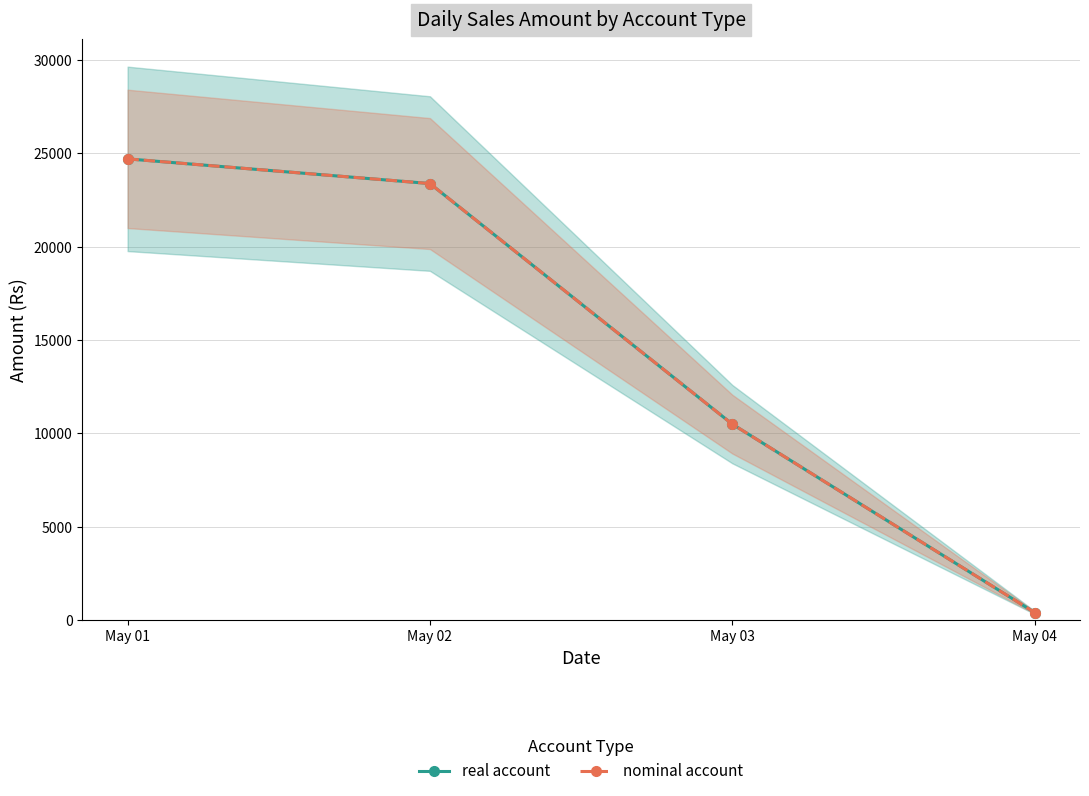

Which series has the largest range (max minus min)?

real account